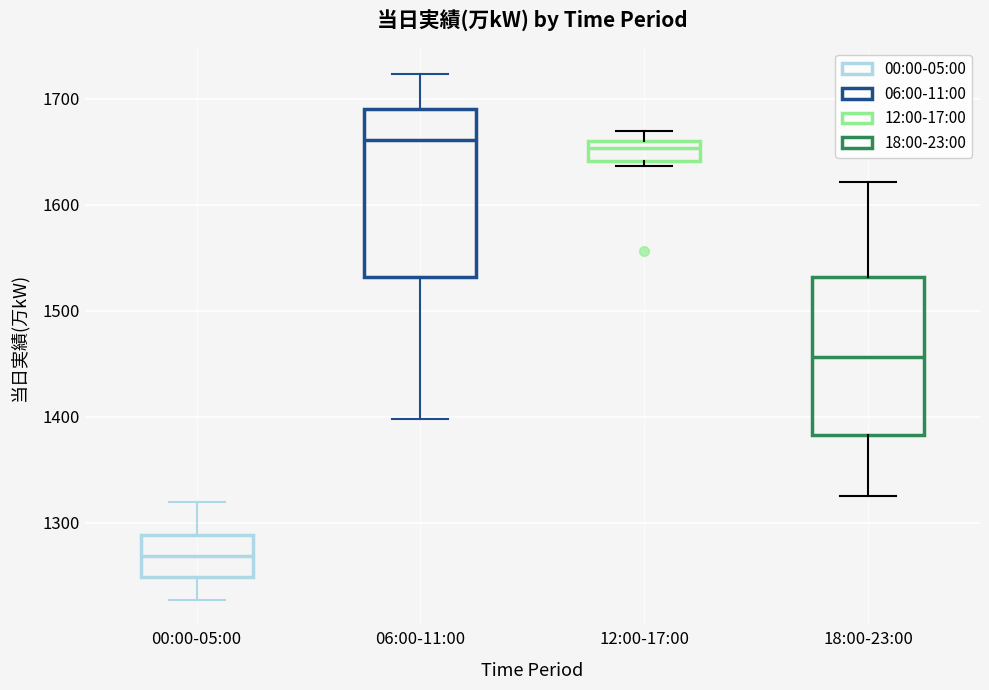

Reading left to right, transcribe this box plot: for each box, give where its median line is, the range the box spans, and where its two whiskers end, as read against the y-axis. The values are not printed on the chart, so give them approximately, as read against the axis.

00:00-05:00: median 1270, box 1250 to 1290, whiskers 1230 to 1320
06:00-11:00: median 1660, box 1530 to 1690, whiskers 1400 to 1720
12:00-17:00: median 1650, box 1640 to 1660, whiskers 1640 (just below the box's lower edge) to 1670
18:00-23:00: median 1460, box 1380 to 1530, whiskers 1330 to 1620